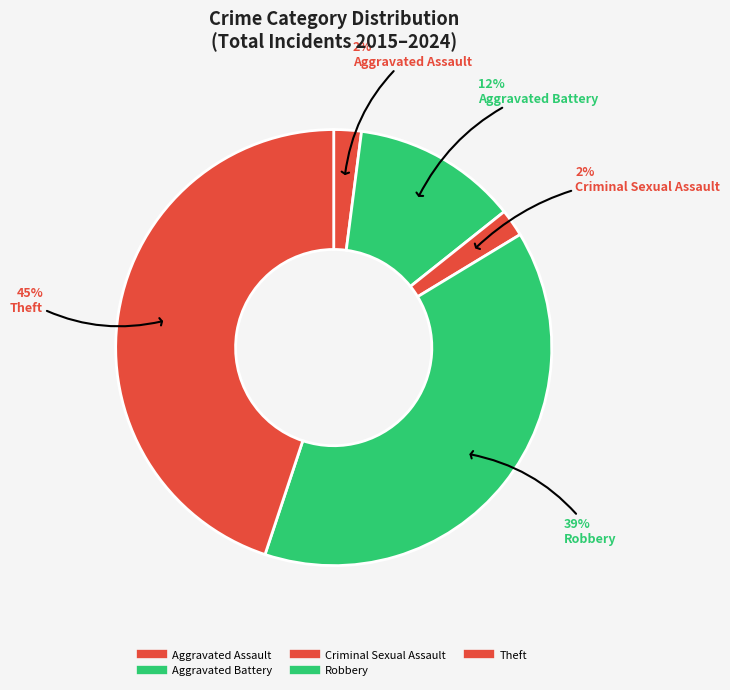

Count the number of slices in the pie.

5